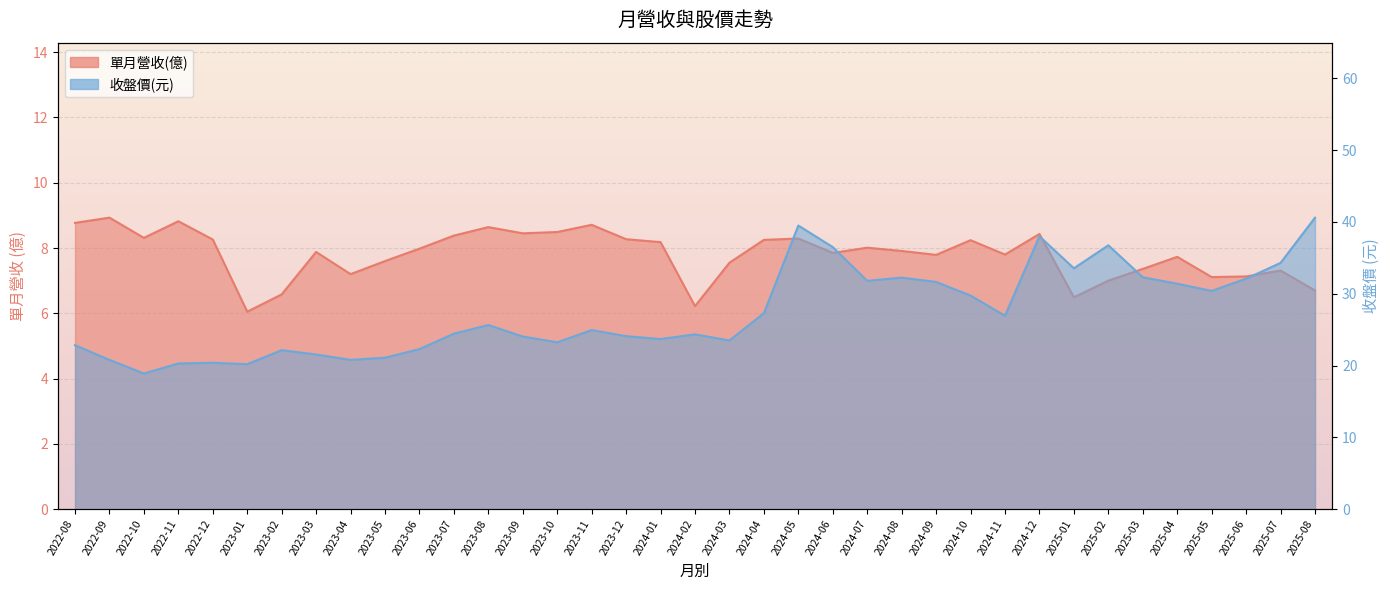

What are all the series names shown in the legend?

單月營收(億), 收盤價